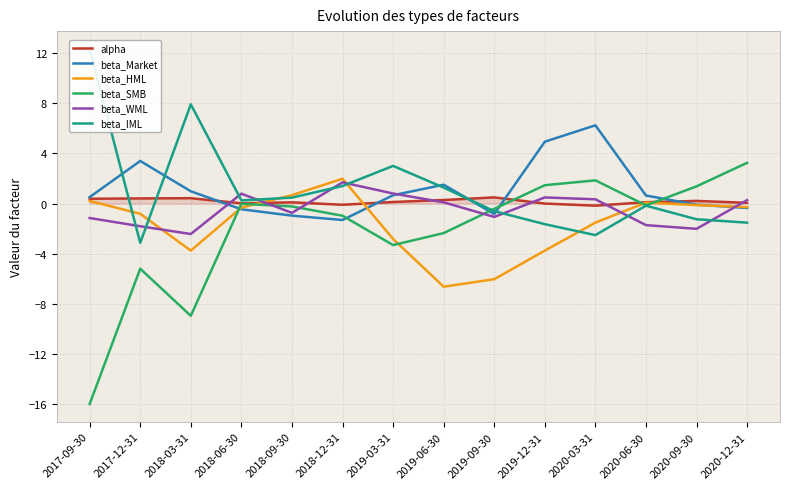

How many distinct data groups are displayed?

6